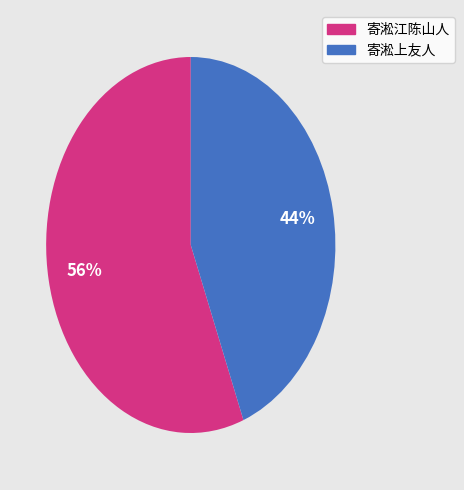

Which category accounts for the majority?

寄淞江陈山人